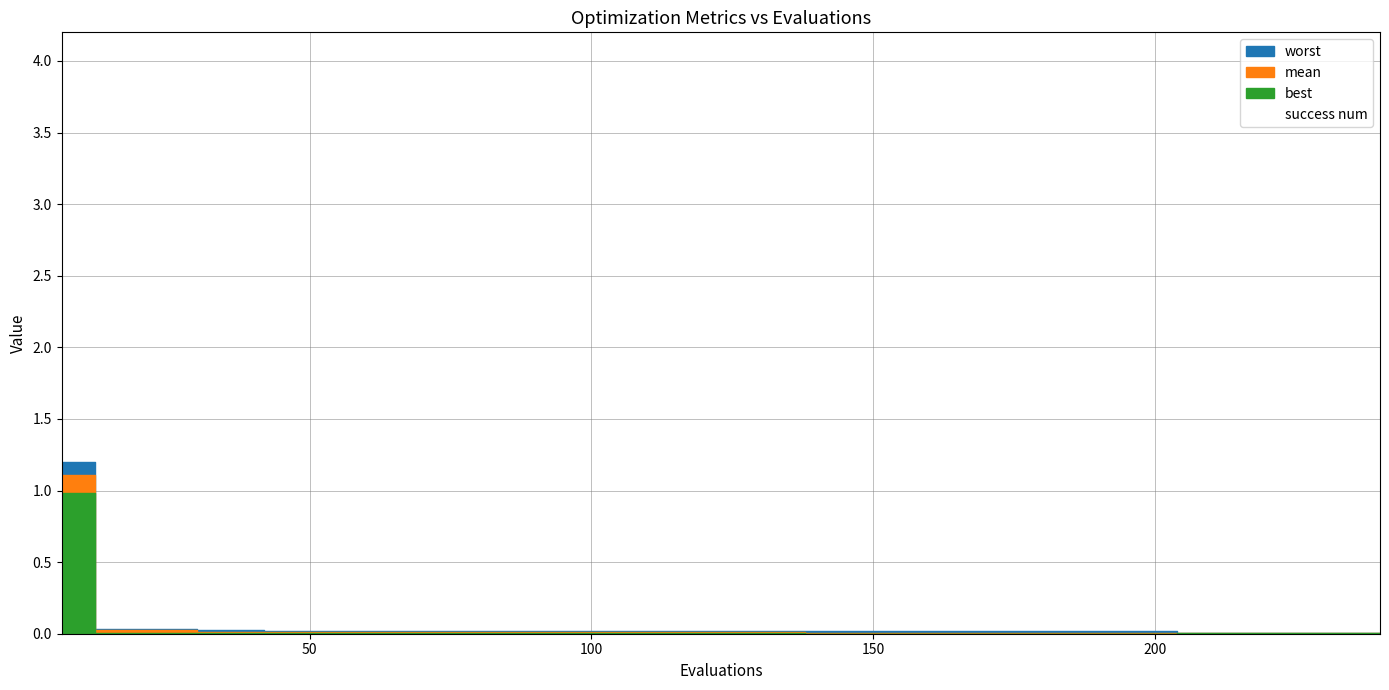

At how many categories does at least one series exceed 1?

1